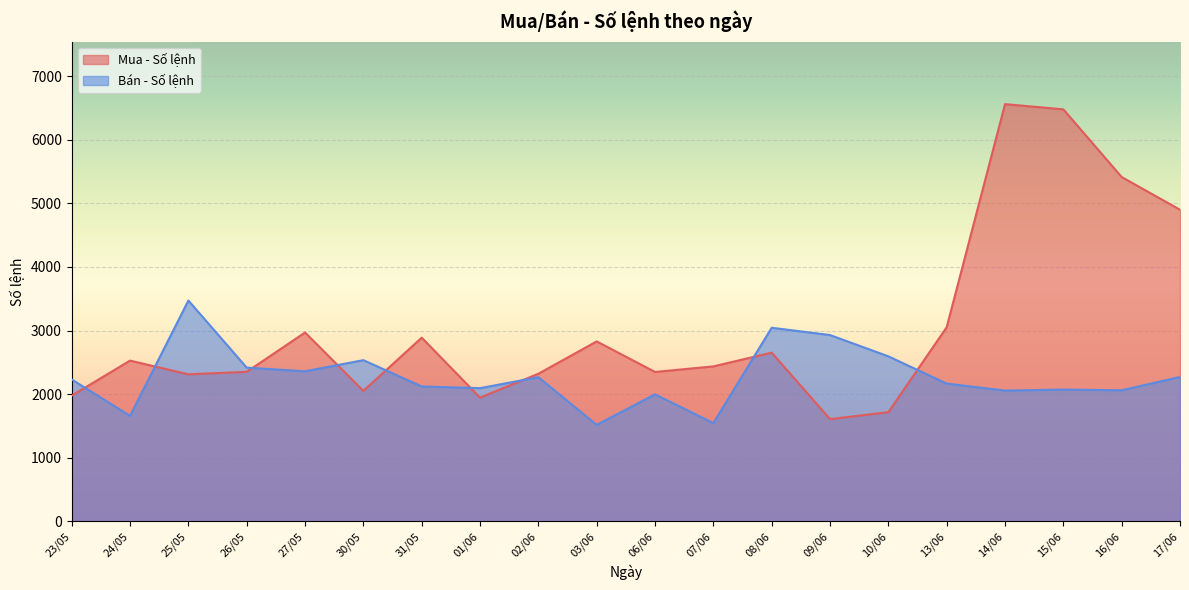

True or false: Bán - Số lệnh has more than 0 points higher than both neighbors.

True